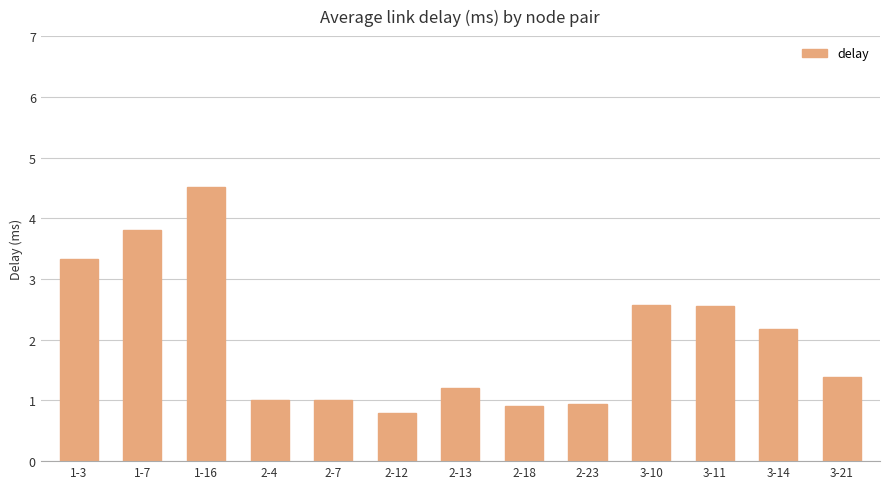

Reading left to right, extract all data points from this chart.

3.3	3.8	4.5	1.0	1.0	0.8	1.2	0.9	0.9	2.6	2.6	2.2	1.4